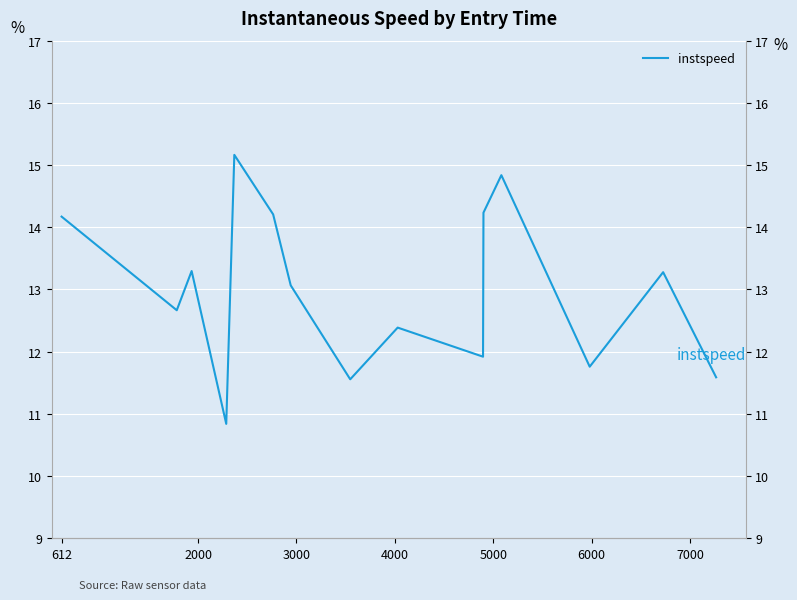

What position from the right is 5000?

11